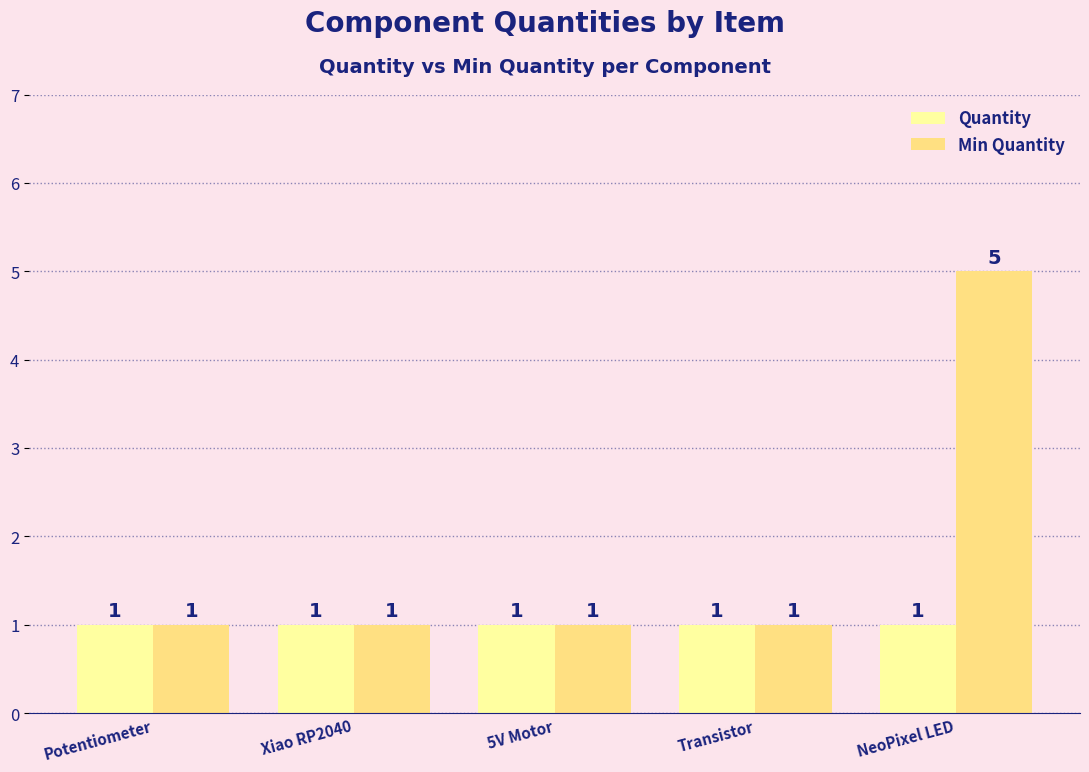

The value of Min Quantity at Xiao RP2040 is 1. True or false?

True